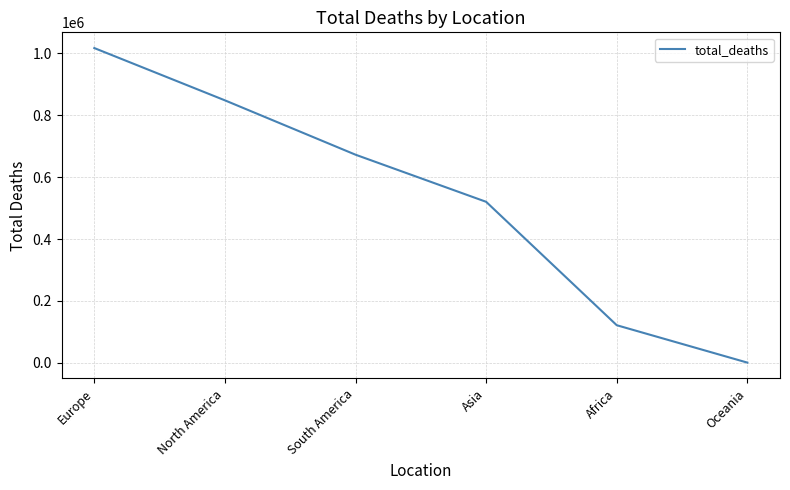

Does the chart have visible grid lines?

Yes